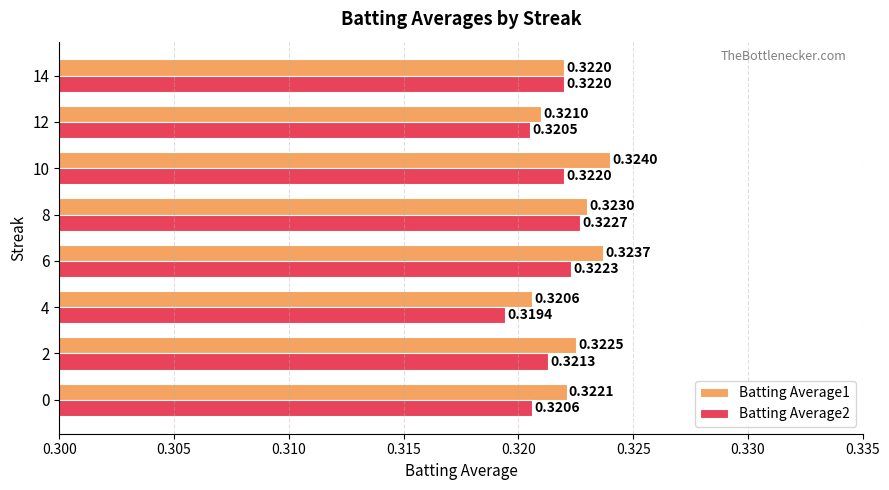

What is the sum of all Batting Average1 values?

2.6